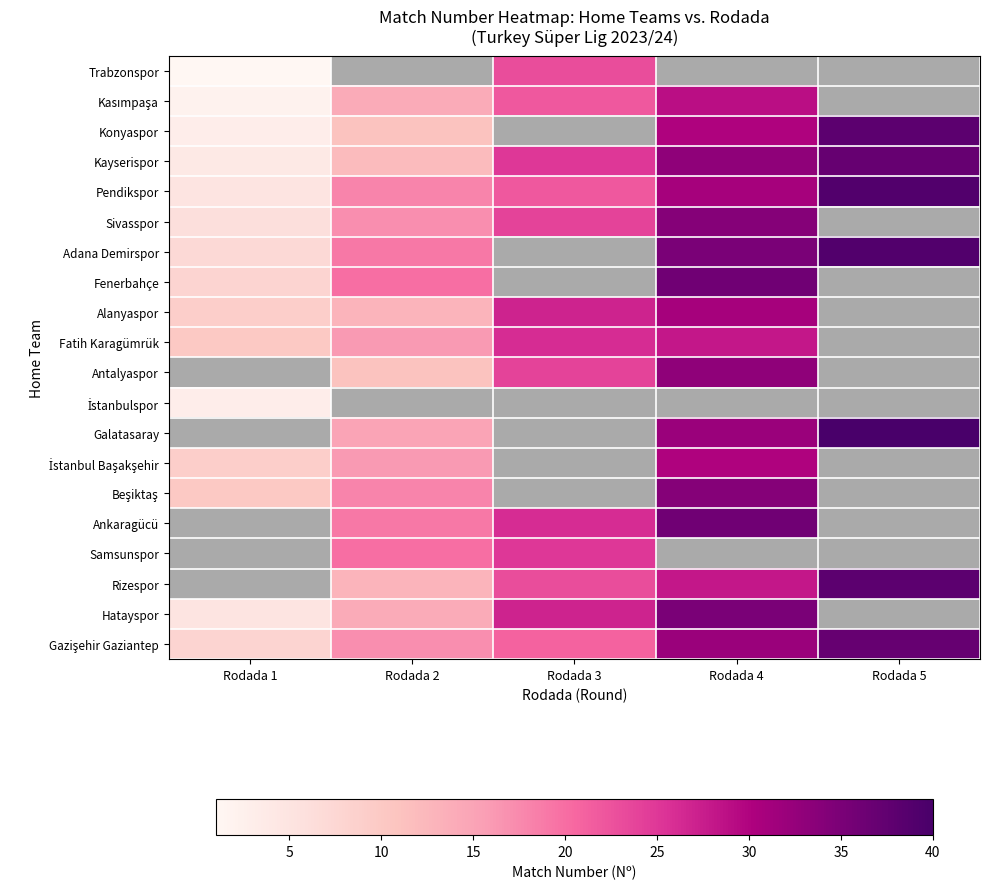

What is the spread (max minus min) of values at Rodada 4?

36